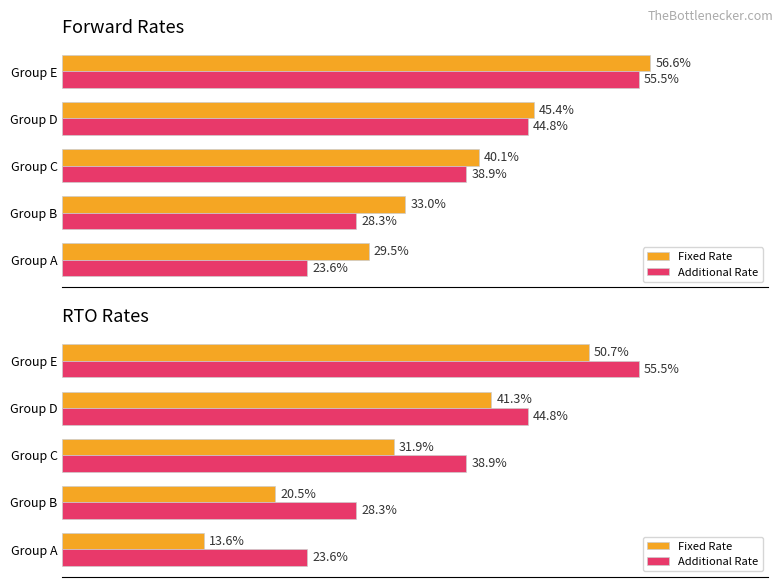

At how many categories does at least one series exceed 42?

2